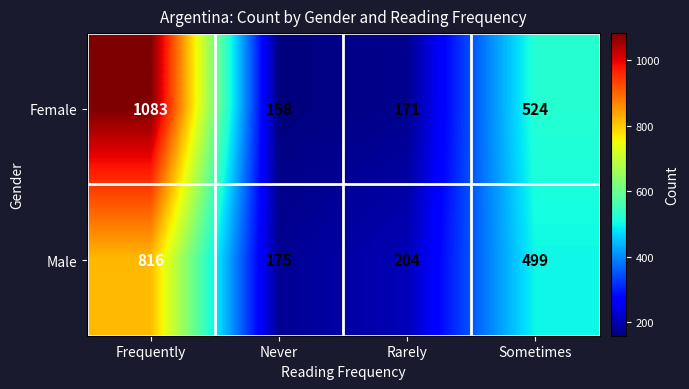

Which series has the largest total across all categories?

Female